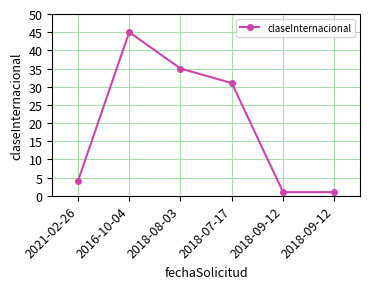

Where does the data first go above 31?

2016-10-04